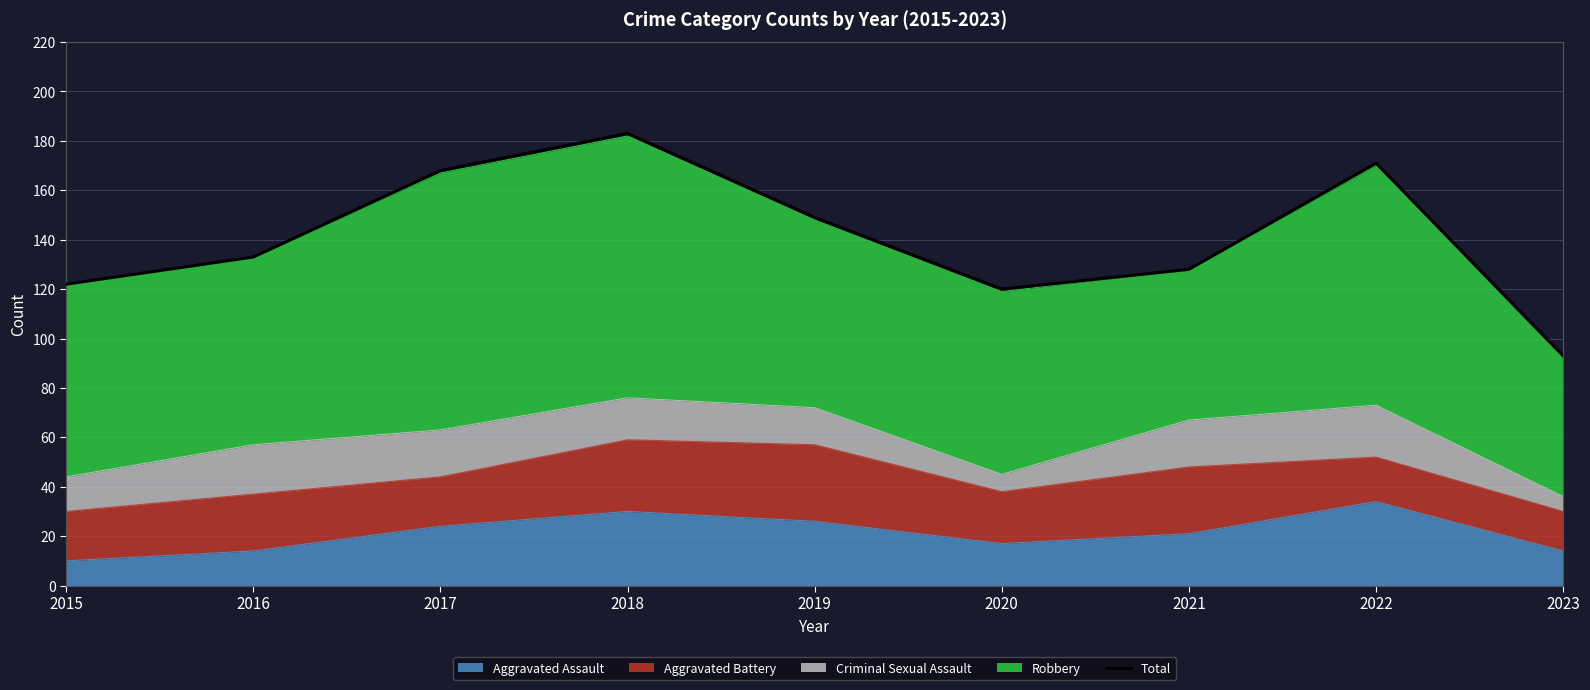

What is the difference between the maximum and minimum values?

90